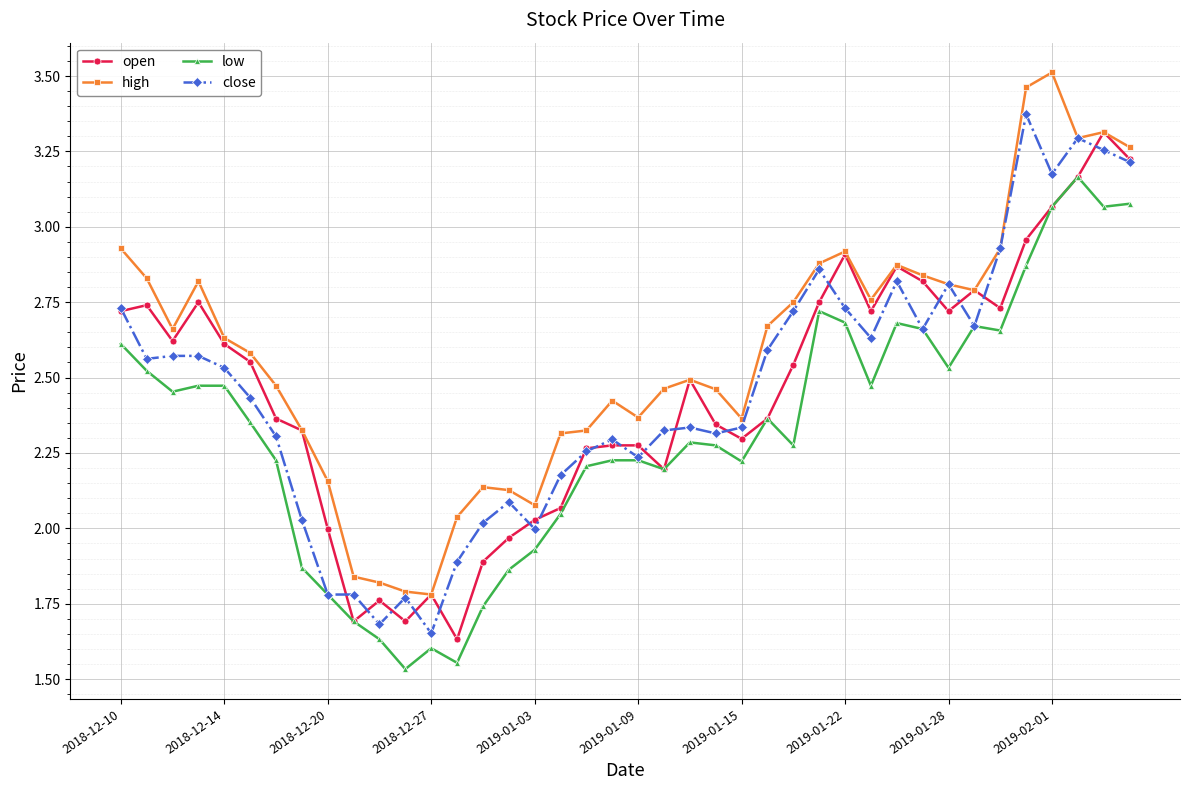

How many values in the high series exceed 2?

36